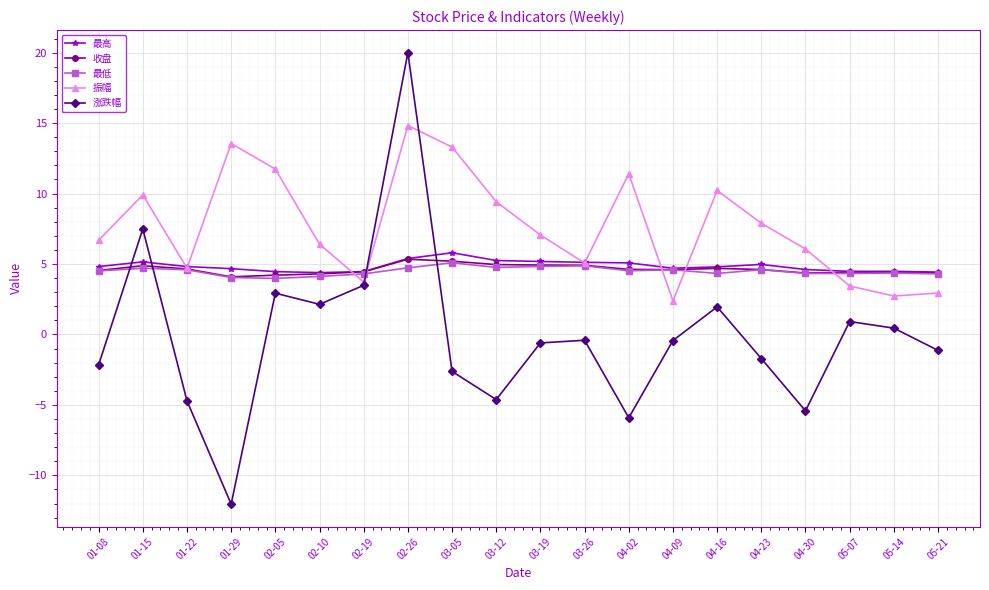

What is the difference between the highest and lowest values at 02-05?

8.8